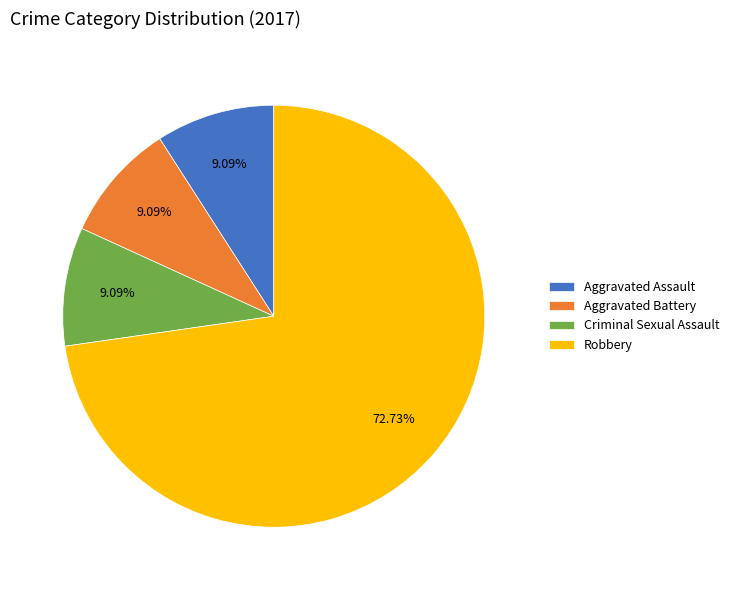

Which slice represents more than half of the pie?

Robbery